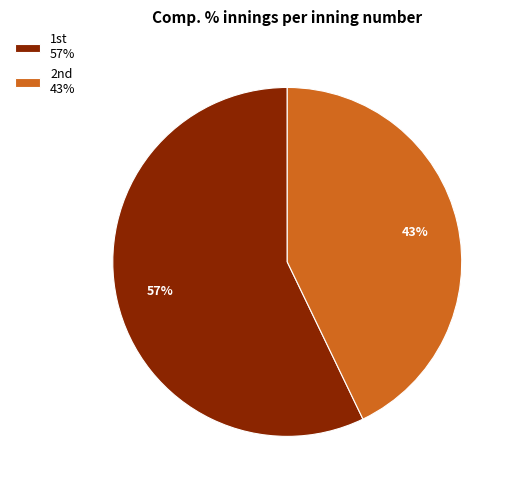

Rank the categories by value from highest to lowest.

1st, 2nd